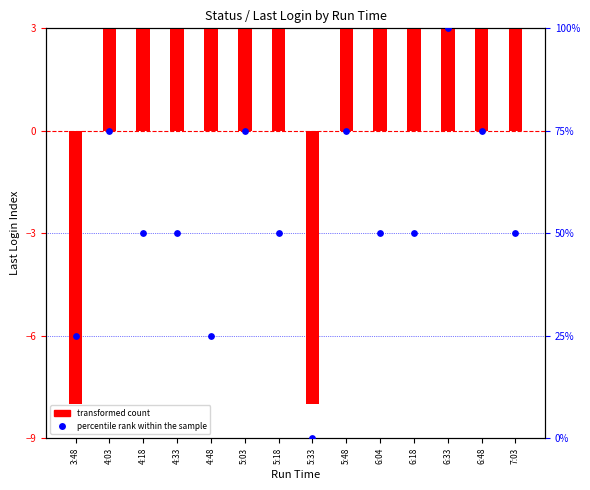

At which category is the sum across all series the highest?

6:33